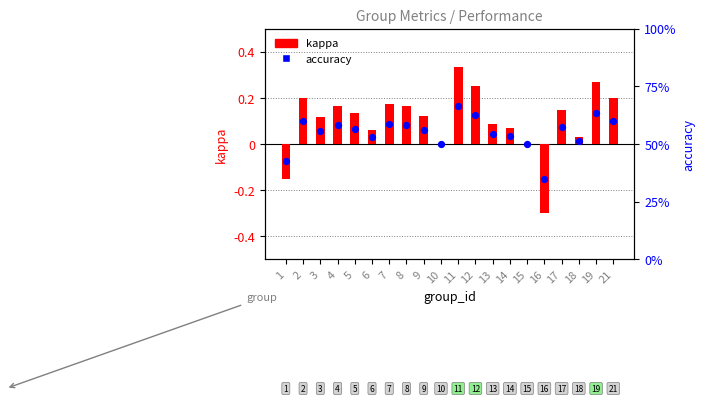

Which series has the largest total across all categories?

accuracy